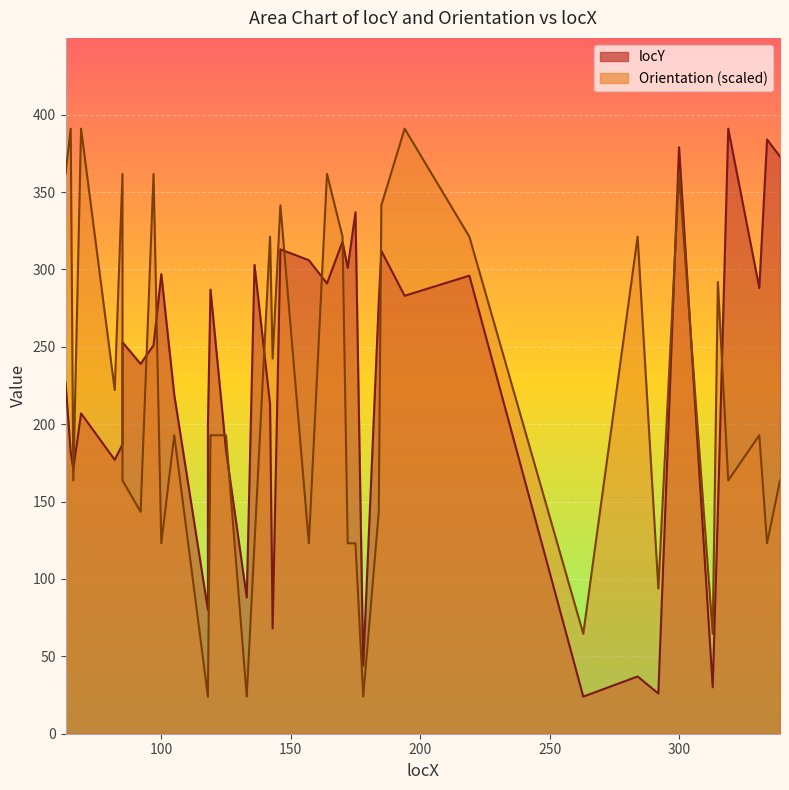

Which series has the largest total across all categories?

locY